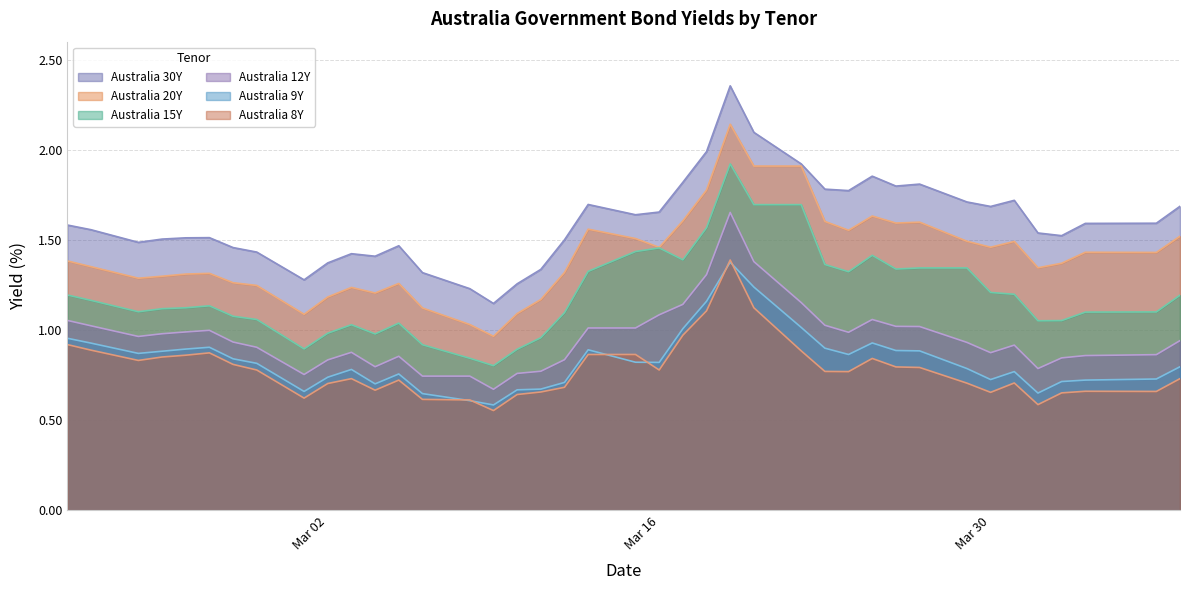

Which series has the largest range (max minus min)?

Australia 30Y